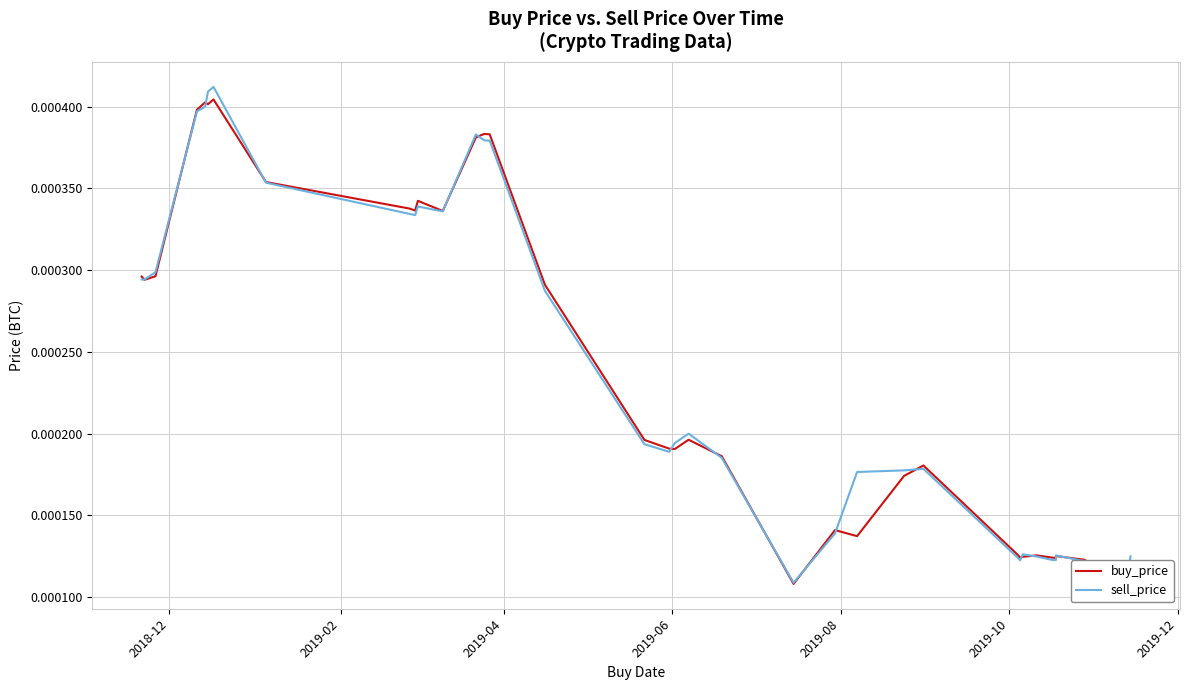

At how many categories does at least one series exceed 0?

40